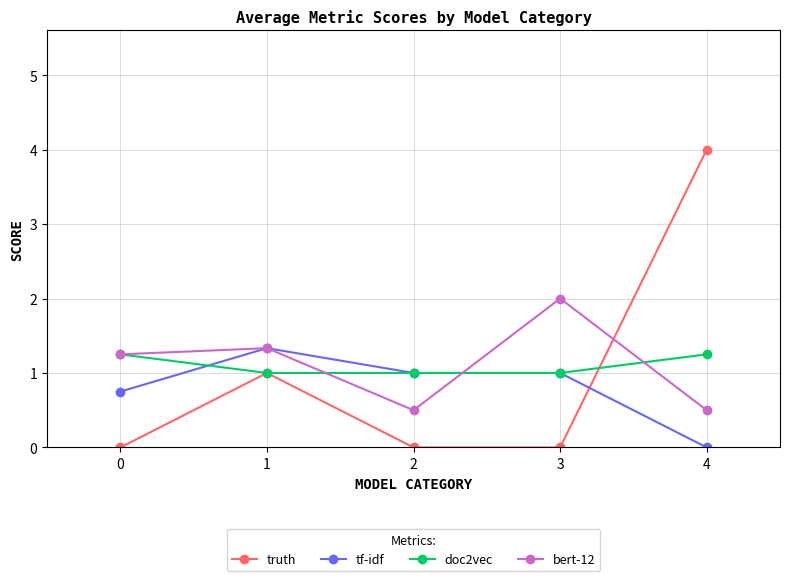

Count the number of data series in this chart.

4